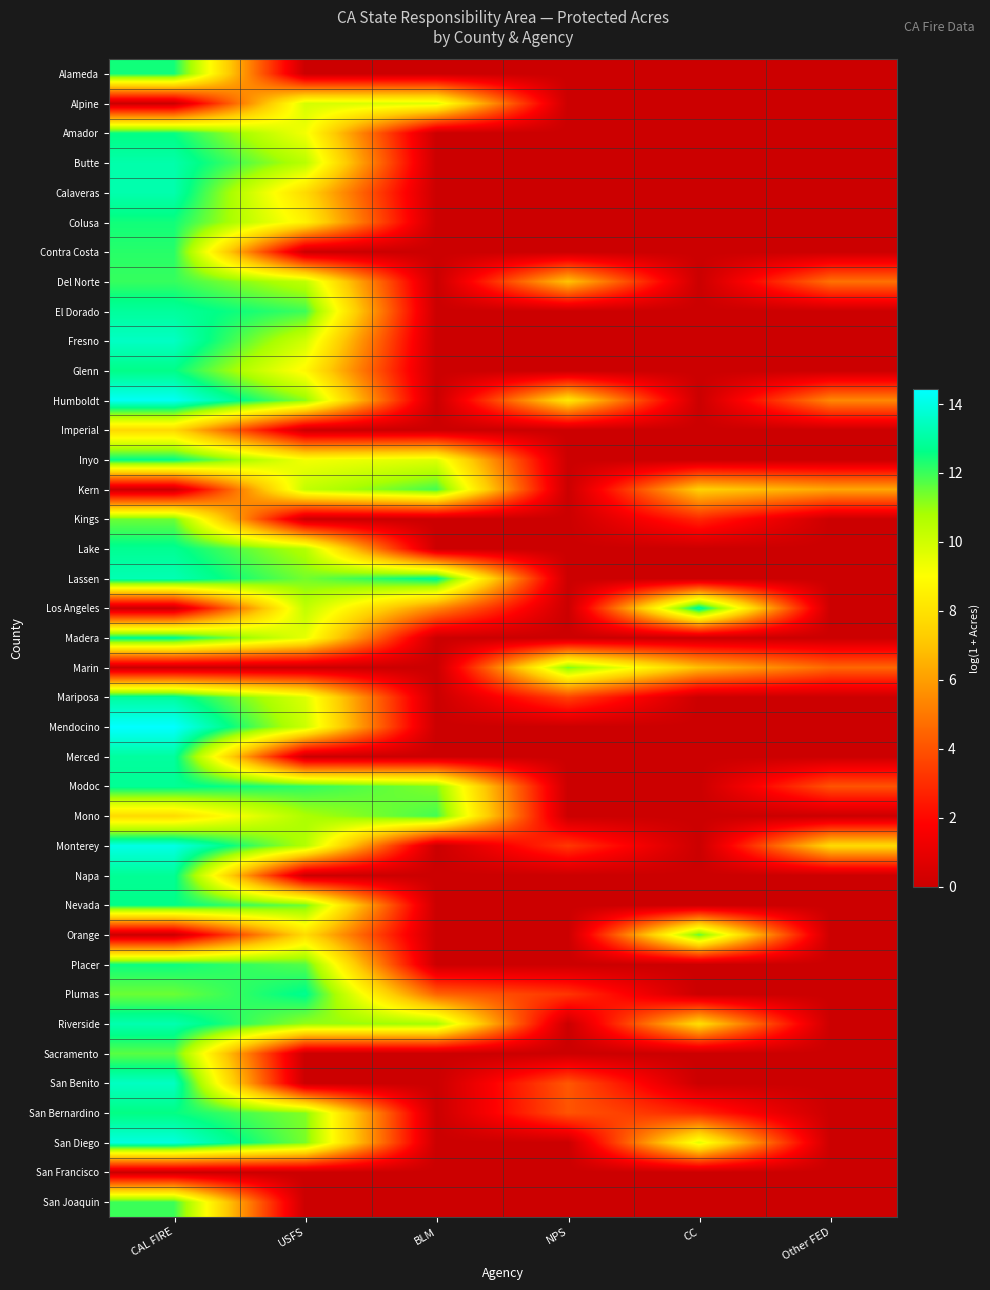

Reading left to right, transcribe all the data shown in this chart.

Alameda: CAL FIRE=12.4	USFS=0.0	BLM=0.0	NPS=0.0	CC=0.0	Other FED=0.0
Alpine: CAL FIRE=0.0	USFS=9.9	BLM=9.7	NPS=0.0	CC=0.0	Other FED=0.0
Amador: CAL FIRE=12.5	USFS=9.3	BLM=0.0	NPS=0.0	CC=0.0	Other FED=0.0
Butte: CAL FIRE=13.1	USFS=10.5	BLM=0.0	NPS=0.0	CC=0.0	Other FED=0.0
Calaveras: CAL FIRE=13.2	USFS=7.7	BLM=0.0	NPS=0.0	CC=0.0	Other FED=0.0
Colusa: CAL FIRE=12.4	USFS=8.6	BLM=0.0	NPS=0.0	CC=0.0	Other FED=0.0
Contra Costa: CAL FIRE=12.2	USFS=0.0	BLM=0.0	NPS=0.0	CC=0.0	Other FED=0.0
Del Norte: CAL FIRE=12.1	USFS=10.4	BLM=0.0	NPS=7.0	CC=0.0	Other FED=4.8
El Dorado: CAL FIRE=12.9	USFS=12.0	BLM=0.0	NPS=0.0	CC=0.0	Other FED=0.0
Fresno: CAL FIRE=13.5	USFS=10.0	BLM=0.0	NPS=0.0	CC=0.0	Other FED=0.0
Glenn: CAL FIRE=12.6	USFS=8.8	BLM=0.0	NPS=0.0	CC=0.0	Other FED=0.0
Humboldt: CAL FIRE=14.3	USFS=11.1	BLM=0.0	NPS=8.2	CC=0.0	Other FED=5.4
Imperial: CAL FIRE=7.7	USFS=0.0	BLM=0.0	NPS=0.0	CC=0.0	Other FED=0.0
Inyo: CAL FIRE=12.6	USFS=9.2	BLM=9.7	NPS=0.0	CC=0.0	Other FED=0.0
Kern: CAL FIRE=0.0	USFS=10.3	BLM=11.9	NPS=0.0	CC=7.4	Other FED=6.2
Kings: CAL FIRE=11.5	USFS=0.0	BLM=0.0	NPS=0.0	CC=2.8	Other FED=0.0
Lake: CAL FIRE=12.8	USFS=10.6	BLM=0.0	NPS=0.0	CC=0.0	Other FED=0.0
Lassen: CAL FIRE=13.3	USFS=11.4	BLM=12.8	NPS=0.0	CC=0.0	Other FED=0.0
Los Angeles: CAL FIRE=0.0	USFS=10.3	BLM=5.4	NPS=0.0	CC=13.1	Other FED=0.0
Madera: CAL FIRE=12.8	USFS=9.5	BLM=0.0	NPS=0.0	CC=0.0	Other FED=0.0
Marin: CAL FIRE=0.0	USFS=0.0	BLM=0.0	NPS=11.3	CC=6.9	Other FED=4.5
Mariposa: CAL FIRE=13.0	USFS=9.8	BLM=0.0	NPS=3.6	CC=0.0	Other FED=0.0
Mendocino: CAL FIRE=14.4	USFS=10.1	BLM=0.0	NPS=0.0	CC=0.0	Other FED=0.0
Merced: CAL FIRE=13.0	USFS=0.0	BLM=0.0	NPS=0.0	CC=0.0	Other FED=0.0
Modoc: CAL FIRE=12.8	USFS=12.1	BLM=11.2	NPS=0.0	CC=0.0	Other FED=4.0
Mono: CAL FIRE=7.7	USFS=10.8	BLM=11.9	NPS=0.0	CC=0.0	Other FED=0.0
Monterey: CAL FIRE=14.0	USFS=10.6	BLM=0.0	NPS=3.3	CC=0.0	Other FED=7.8
Napa: CAL FIRE=12.8	USFS=0.0	BLM=0.0	NPS=0.0	CC=0.0	Other FED=0.0
Nevada: CAL FIRE=12.6	USFS=11.5	BLM=0.0	NPS=0.0	CC=0.0	Other FED=0.0
Orange: CAL FIRE=0.0	USFS=7.8	BLM=0.0	NPS=0.0	CC=11.6	Other FED=0.0
Placer: CAL FIRE=12.5	USFS=11.7	BLM=0.0	NPS=0.0	CC=0.0	Other FED=0.0
Plumas: CAL FIRE=11.5	USFS=12.7	BLM=4.5	NPS=3.2	CC=0.0	Other FED=0.0
Riverside: CAL FIRE=13.2	USFS=11.0	BLM=10.9	NPS=0.0	CC=7.9	Other FED=0.0
Sacramento: CAL FIRE=11.7	USFS=0.0	BLM=0.0	NPS=0.0	CC=0.0	Other FED=0.0
San Benito: CAL FIRE=13.5	USFS=0.0	BLM=0.0	NPS=4.1	CC=0.0	Other FED=0.0
San Bernardino: CAL FIRE=12.6	USFS=11.3	BLM=0.0	NPS=4.0	CC=2.8	Other FED=0.0
San Diego: CAL FIRE=13.9	USFS=11.3	BLM=0.0	NPS=0.0	CC=9.6	Other FED=0.0
San Francisco: CAL FIRE=0.0	USFS=0.0	BLM=0.0	NPS=0.0	CC=0.0	Other FED=0.0
San Joaquin: CAL FIRE=12.0	USFS=0.0	BLM=0.0	NPS=0.0	CC=0.0	Other FED=0.0